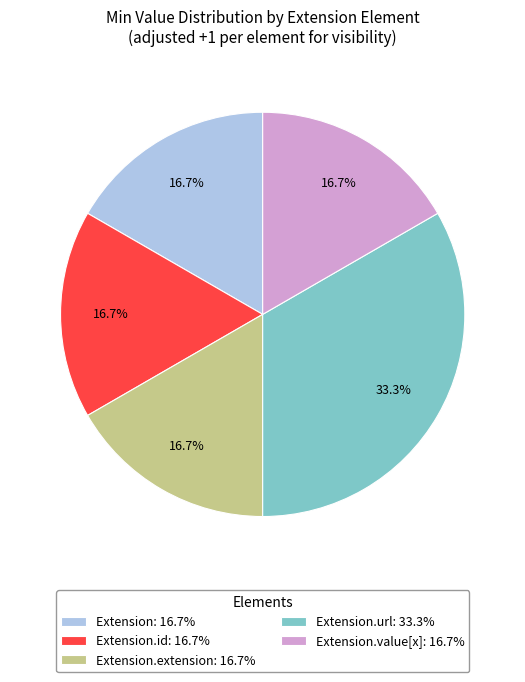

Which category has the biggest portion of the pie?

Extension.url: 33.3%